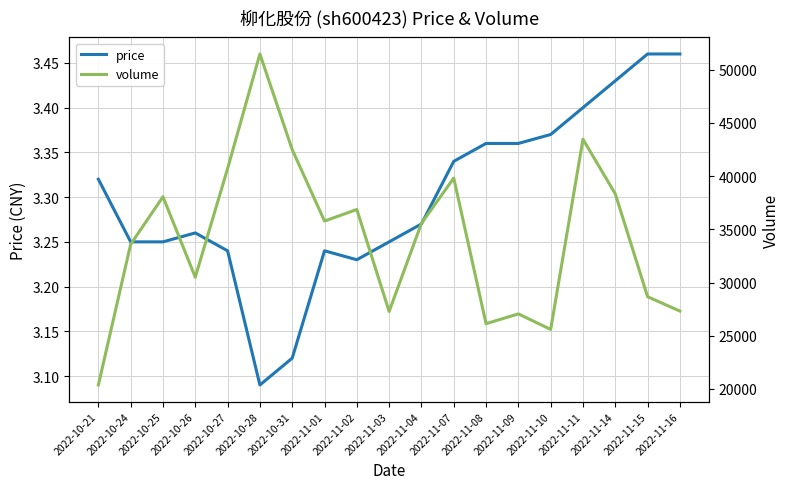

What is the difference between the volume values at 2022-10-21 and 2022-11-02?

16494.0